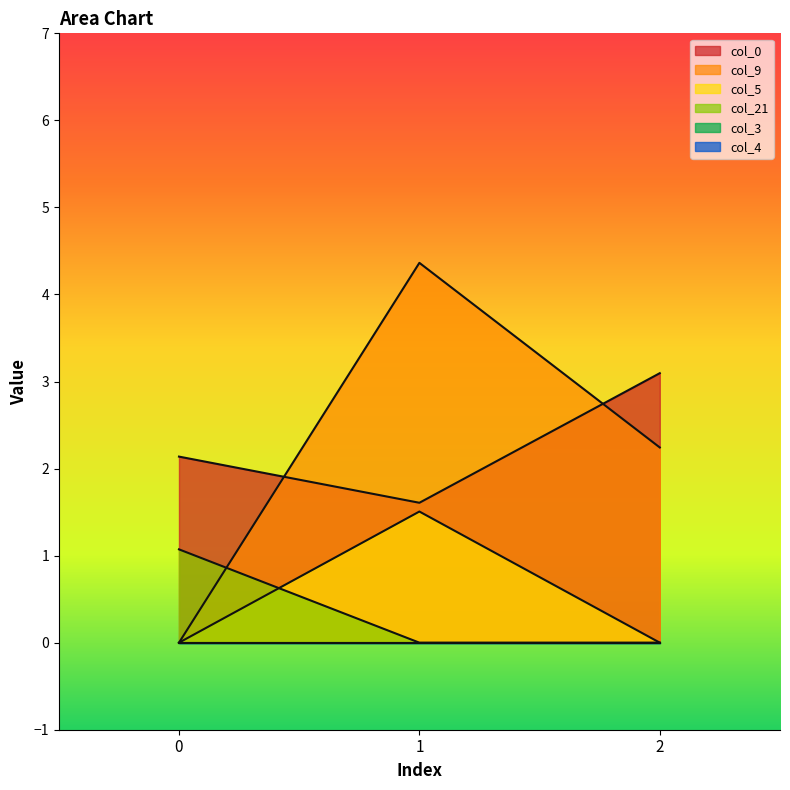

Does the chart display data point markers on the line(s)?

No